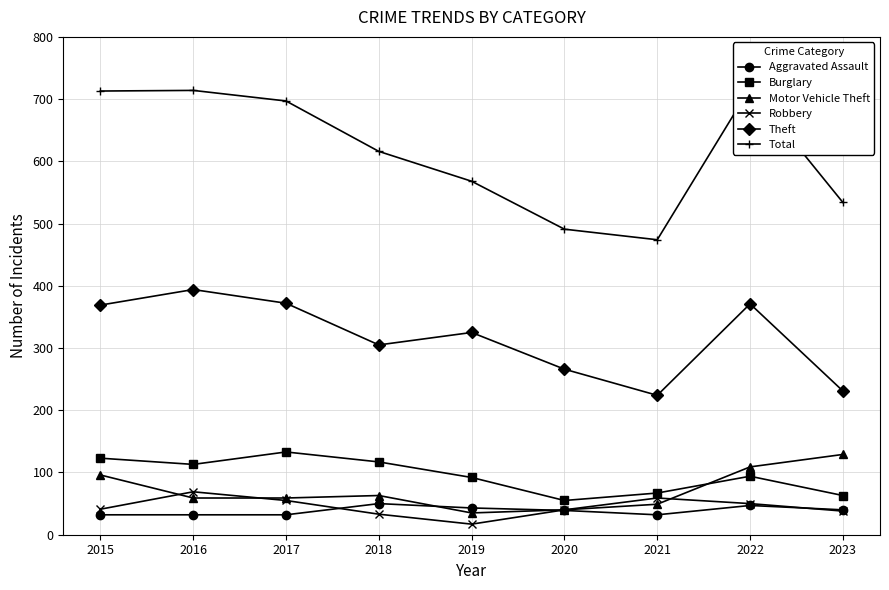

At how many categories does at least one series exceed 346?

9